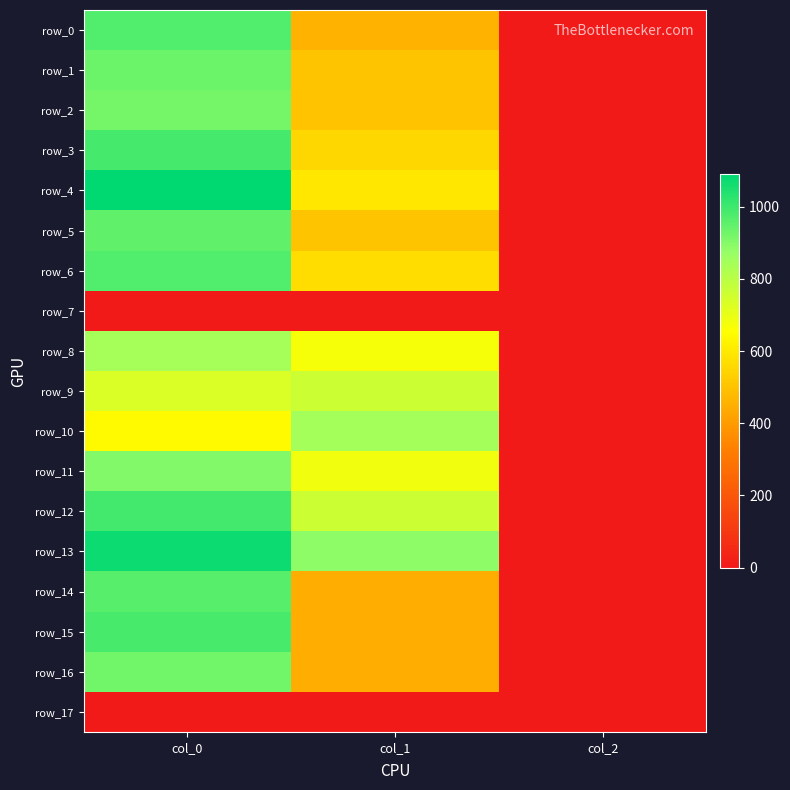

What is the maximum value shown in the chart?

1090.0